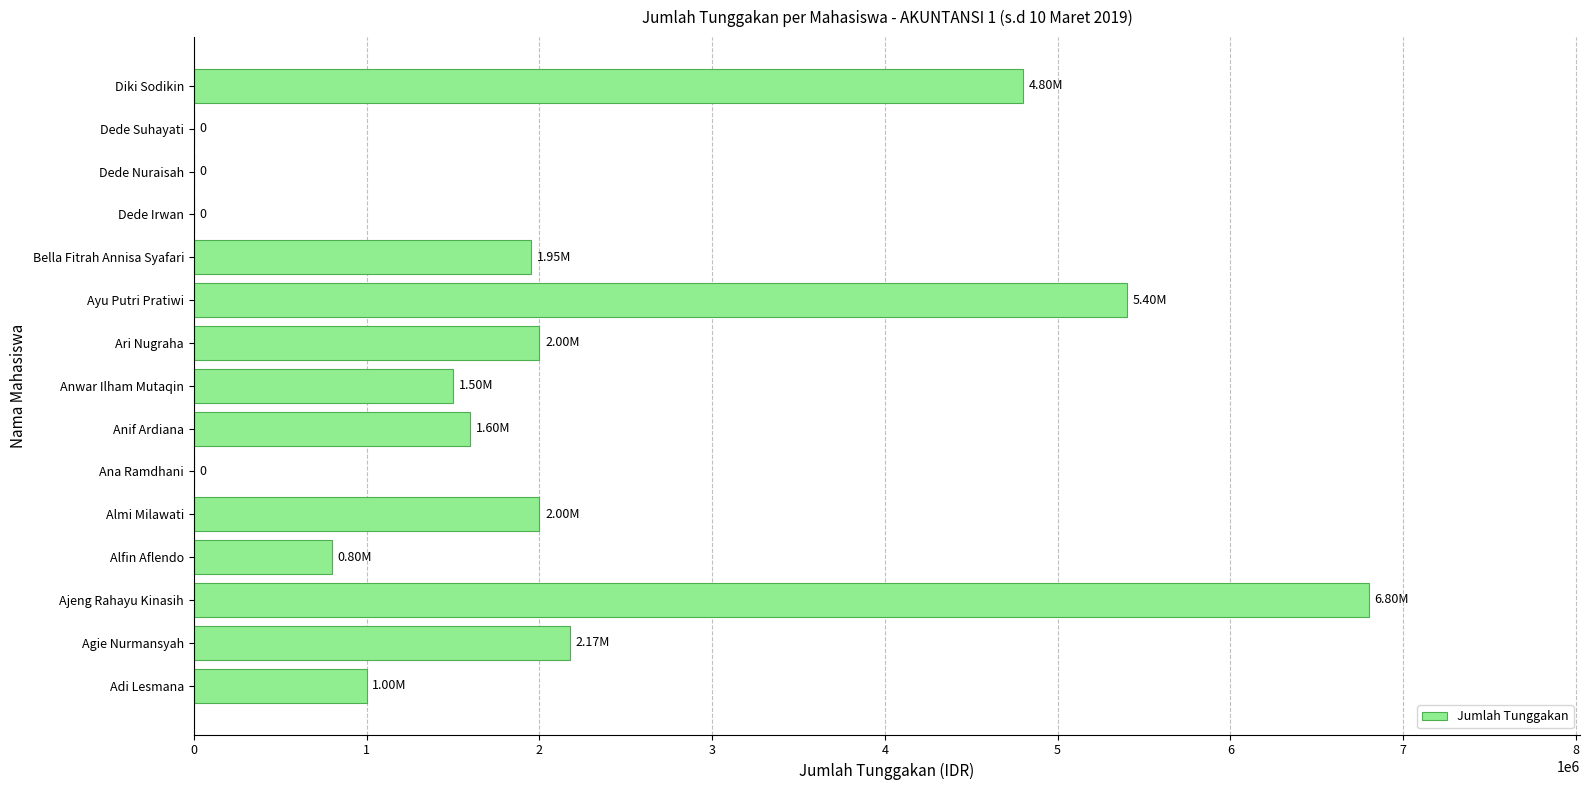

At which label is the value closest to 3400000?

Agie Nurmansyah